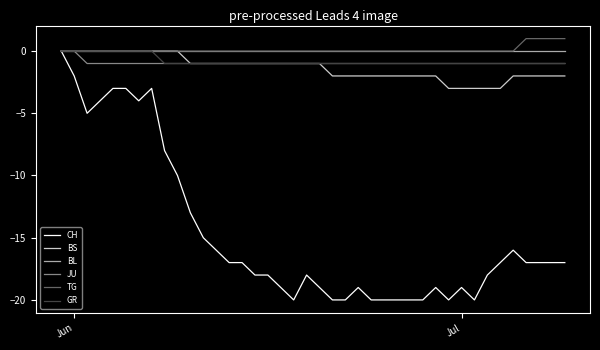

Which series has the largest range (max minus min)?

CH